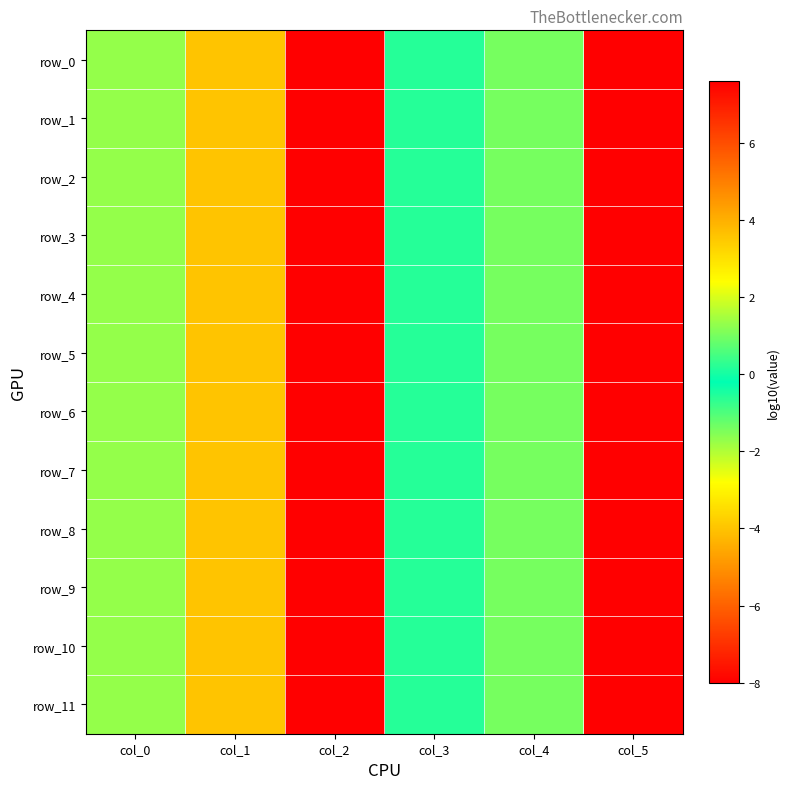

Rank the categories by row_6 value from lowest to highest.

col_2, col_1, col_0, col_3, col_4, col_5